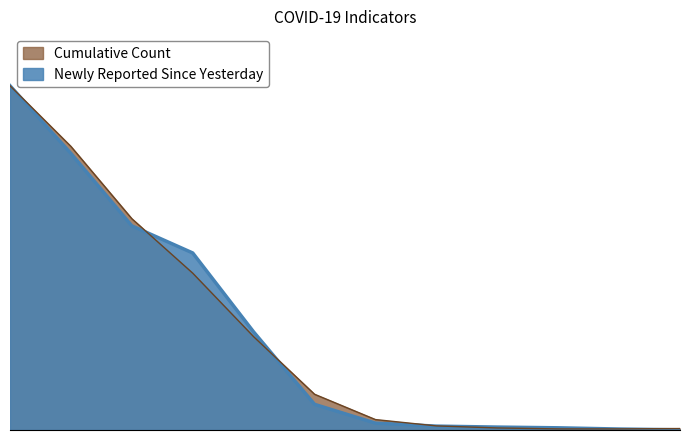

True or false: Cumulative Count and Newly Reported Since Yesterday intersect in this chart.

True